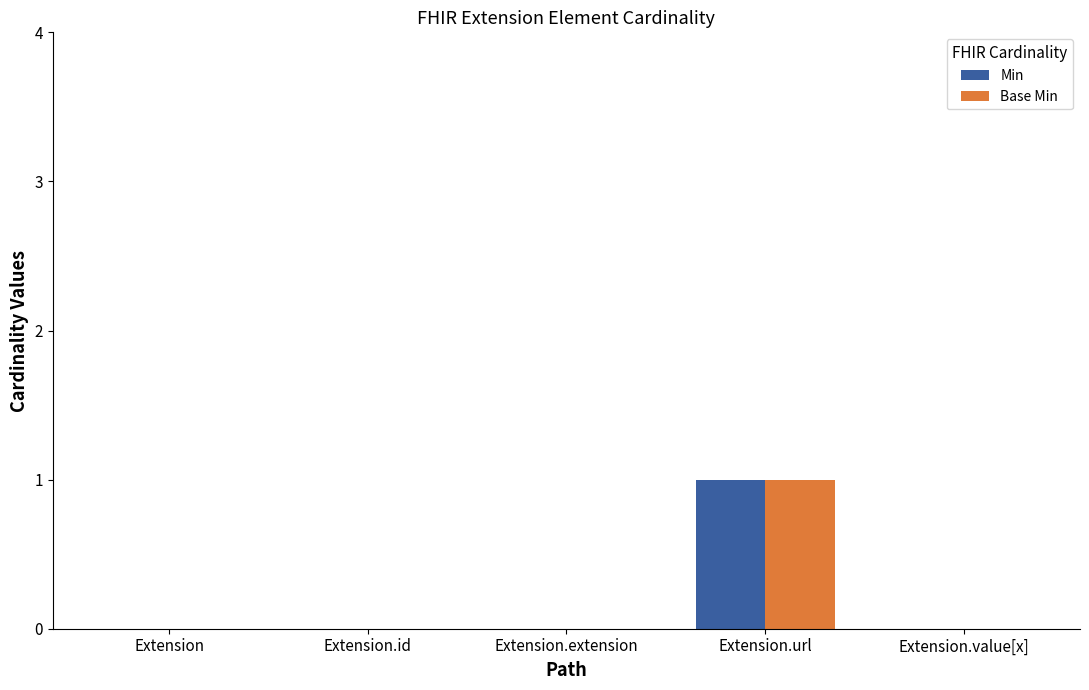

The value of Base Min at Extension.extension is -1. True or false?

False